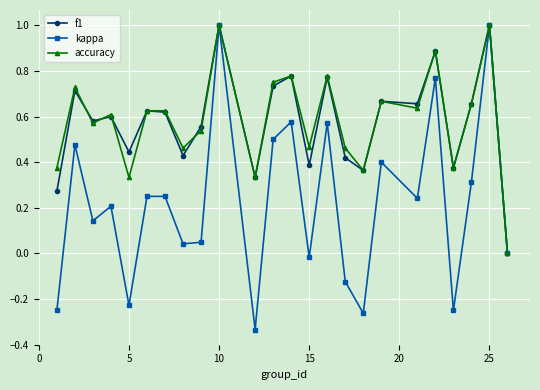

What is the highest value of the accuracy series?

1.0